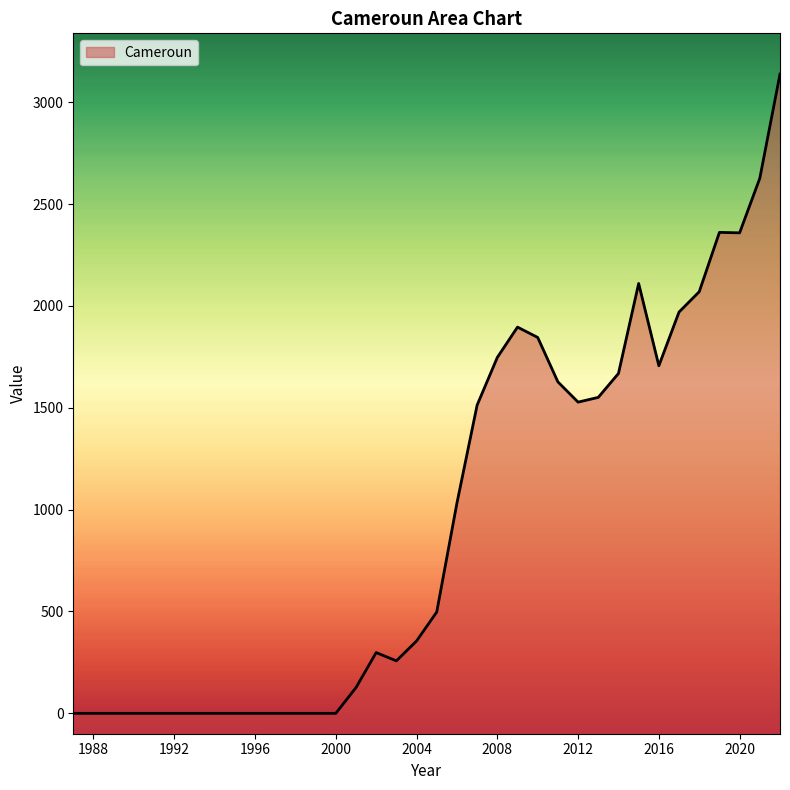

True or false: the data shows 254.8 at 2005.

False